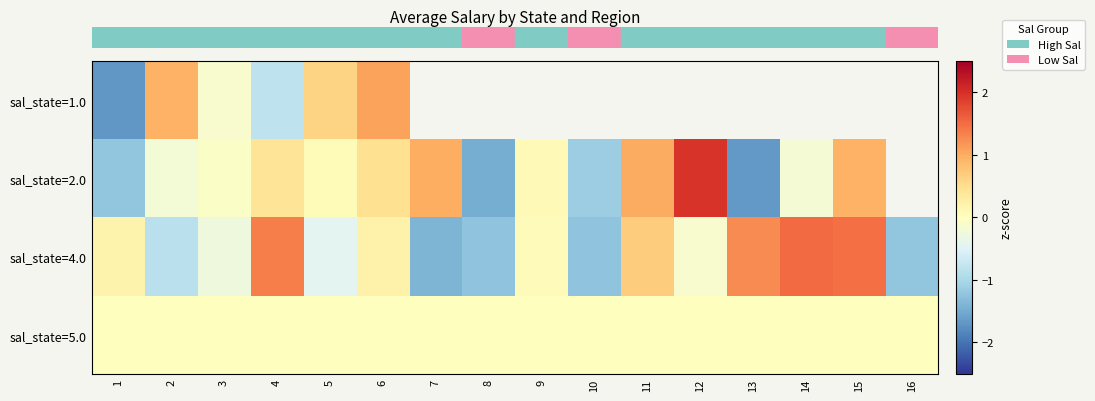

How many negative values does the row_0 series have?

3